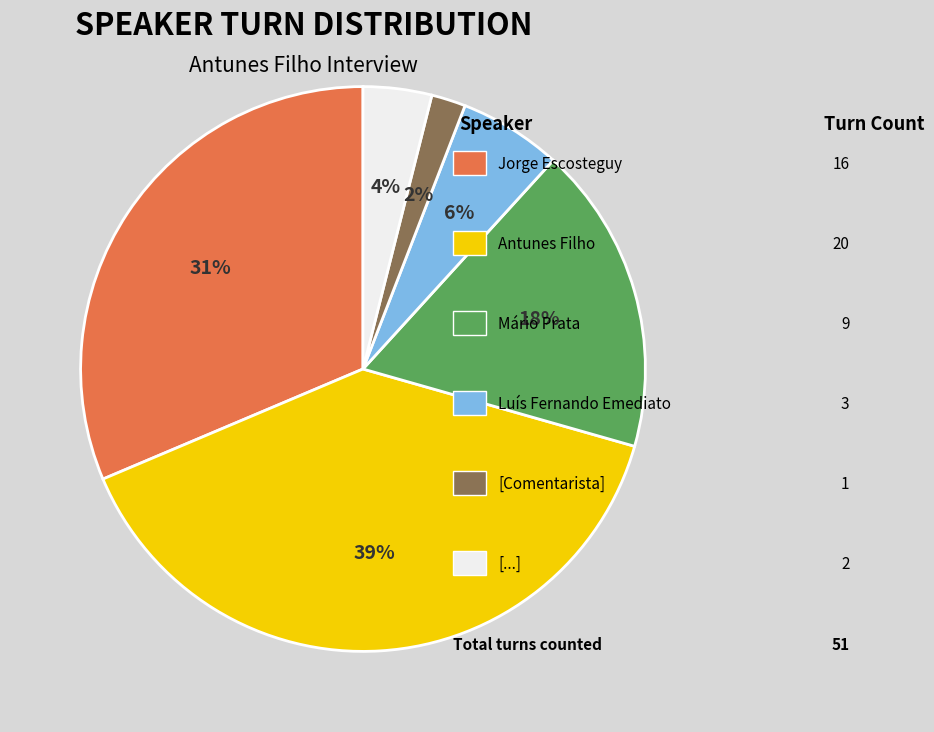

To the nearest percent, what is the difference between the largest and smallest slice percentages?

37%